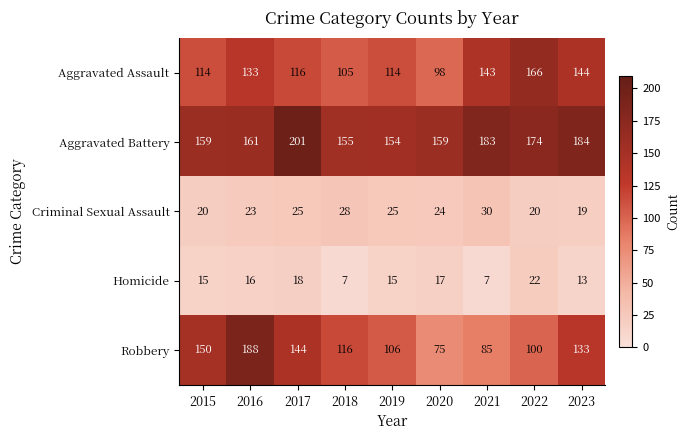

Rank the series at 2021 from lowest to highest value.

Homicide, Criminal Sexual Assault, Robbery, Aggravated Assault, Aggravated Battery